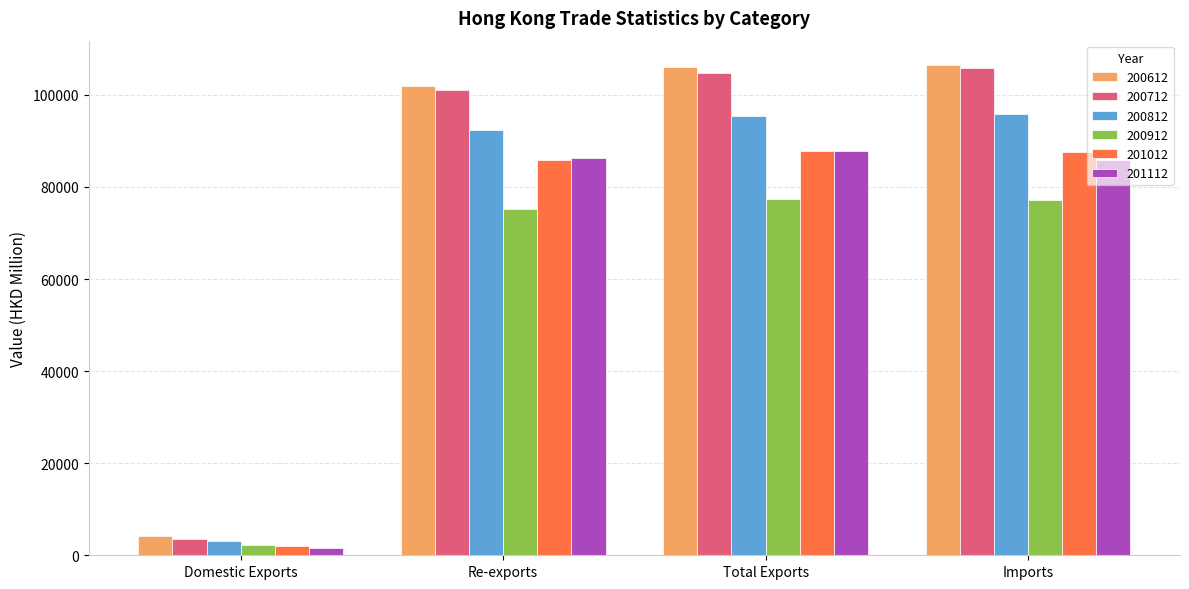

Which series has the widest spread of values?

200612